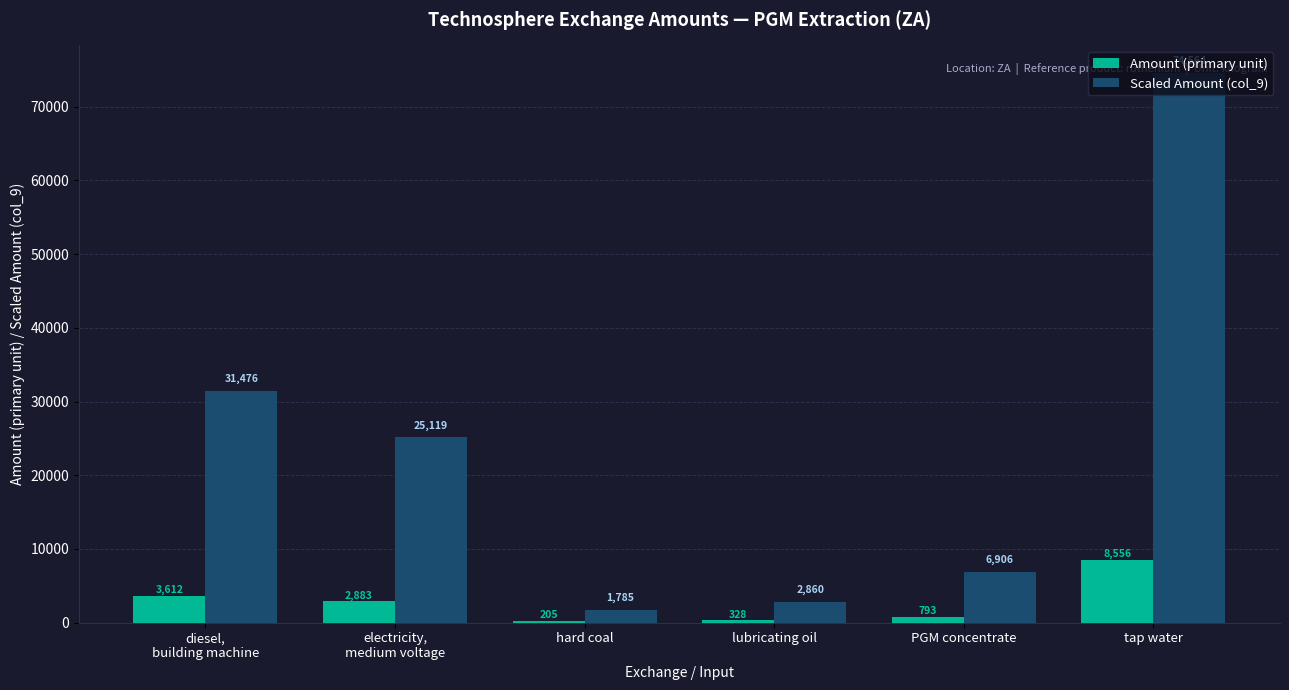

How many groups of bars are there?

6